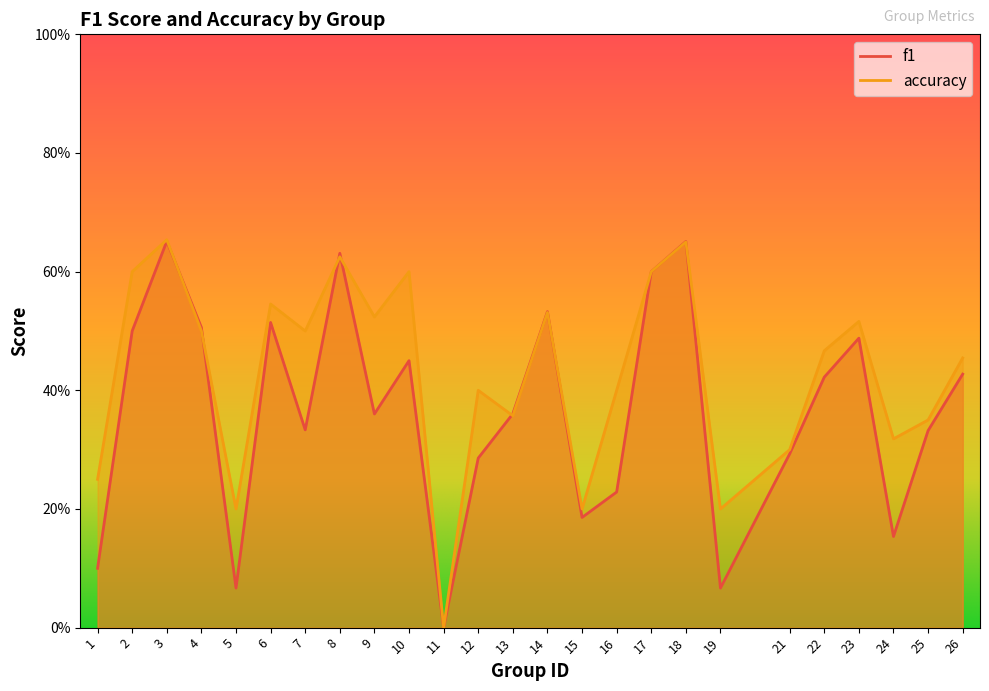

Where is the first local maximum for f1?

3